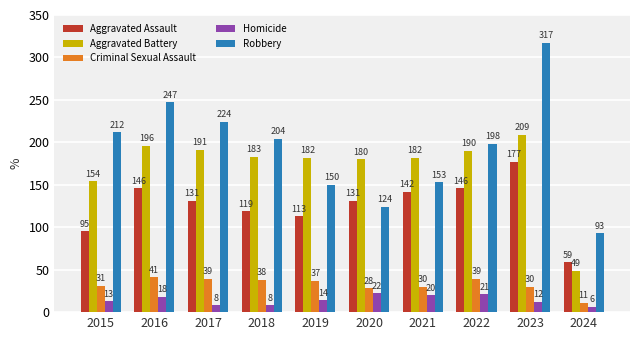

How many bars are there in total?

50